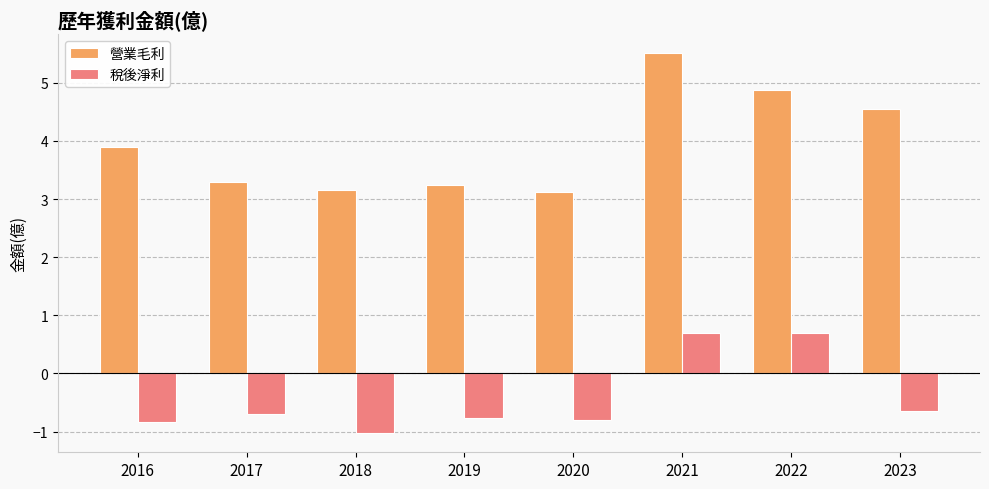

What is the maximum value for 稅後淨利?

0.7